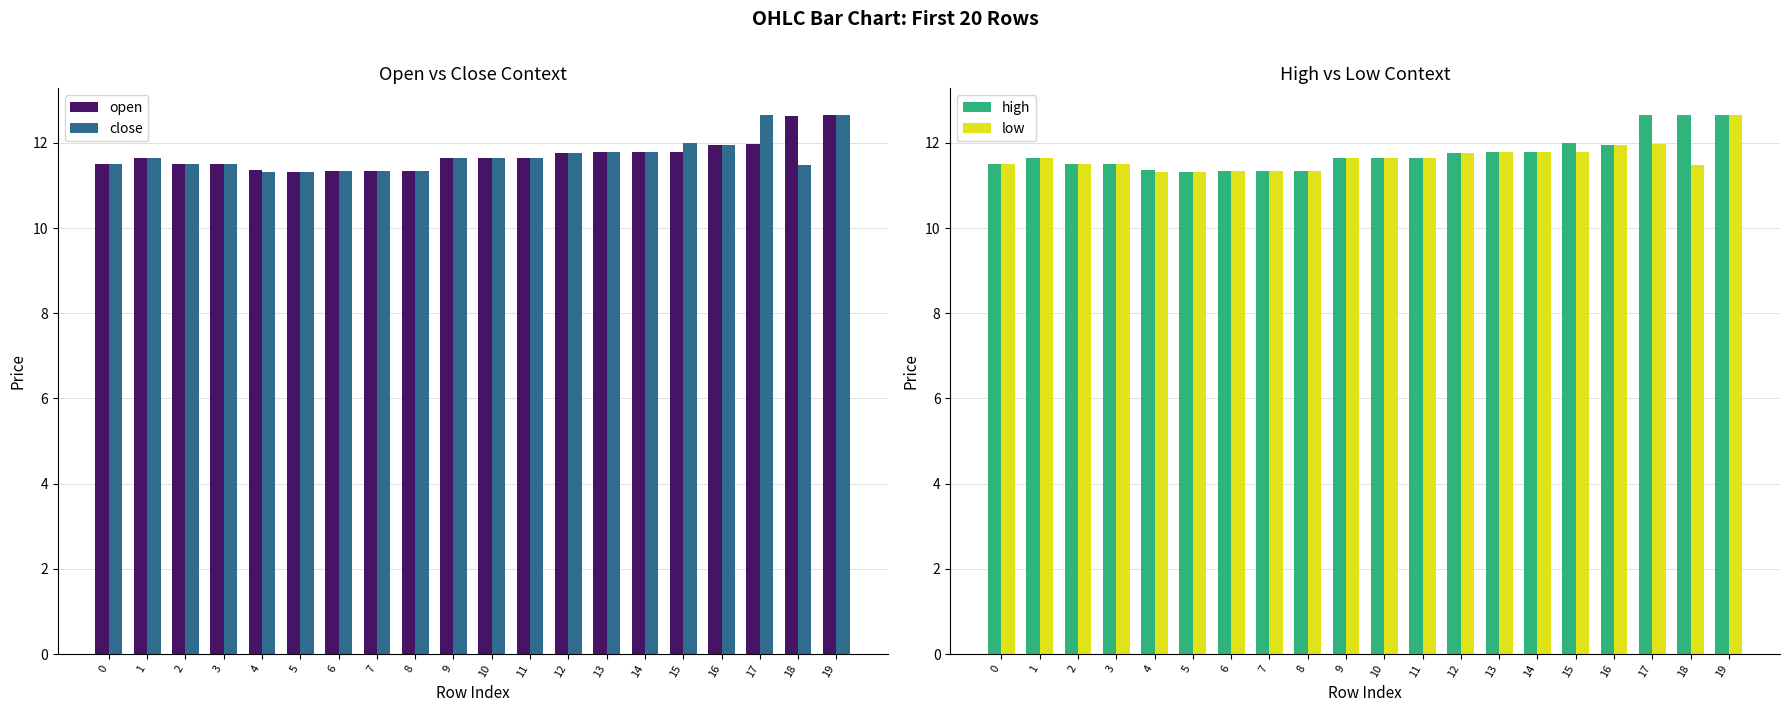

The value of high at 19 is 22.3. True or false?

False